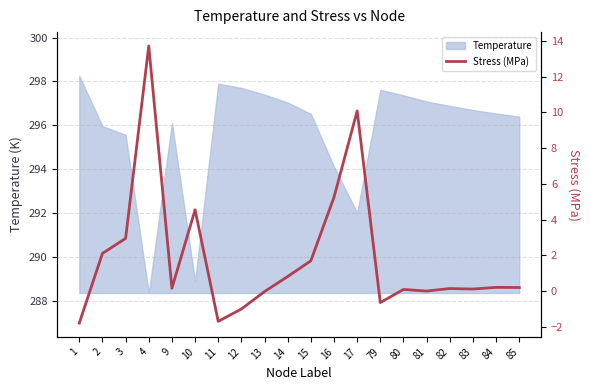

Reading right to left, transcribe all the data shown in this chart.

85=0.2	84=0.2	83=0.1	82=0.1	81=0.0	80=0.1	79=-0.6	17=10.1	16=5.3	15=1.7	14=0.8	13=-0.0	12=-1.0	11=-1.7	10=4.5	9=0.2	4=13.7	3=2.9	2=2.1	1=-1.8